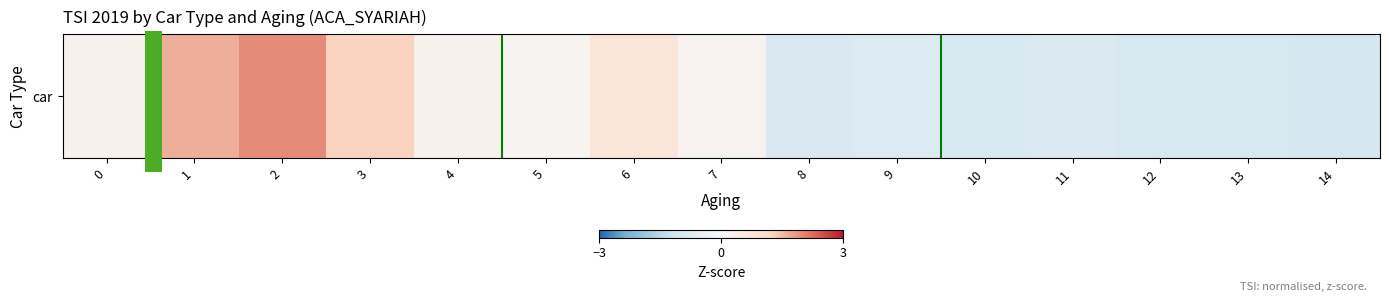

Rank the categories by value from highest to lowest.

2, 1, 3, 6, 0, 4, 7, 5, 9, 11, 8, 10, 13, 12, 14